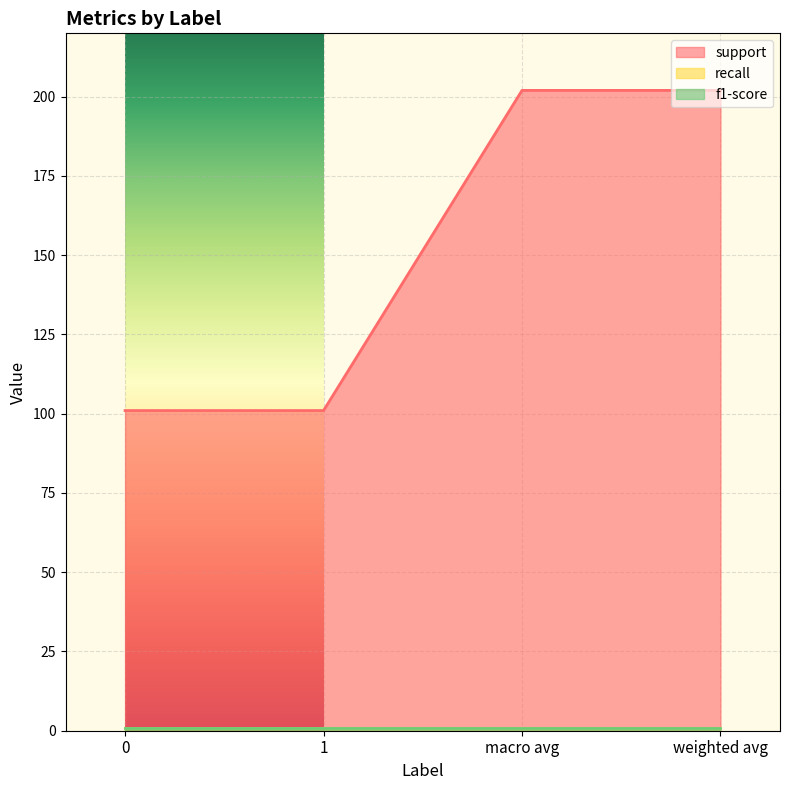

Does the chart display data point markers on the line(s)?

No